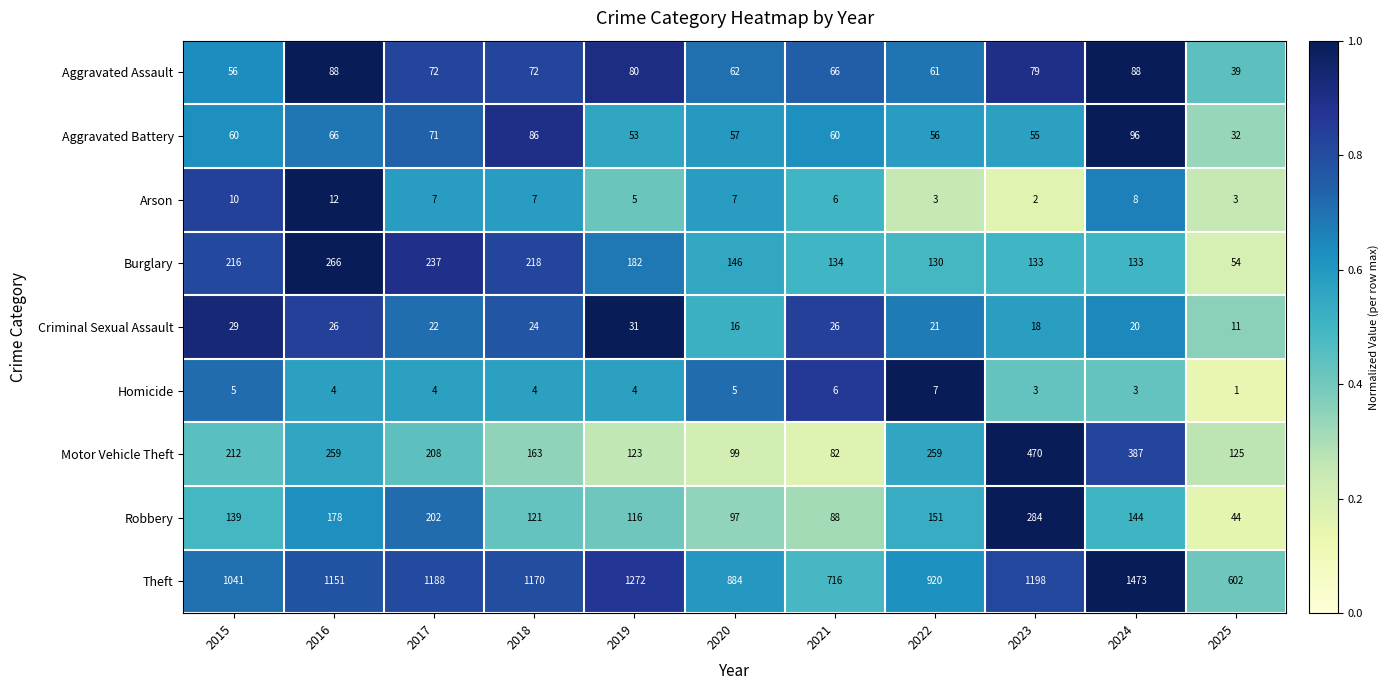

Read the Aggravated Battery value at 2017.

71